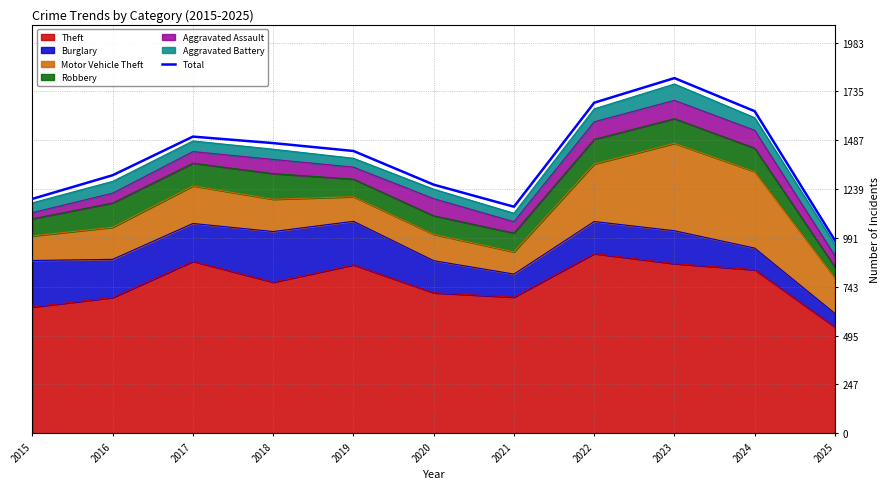

What is the minimum value shown in the chart?

979